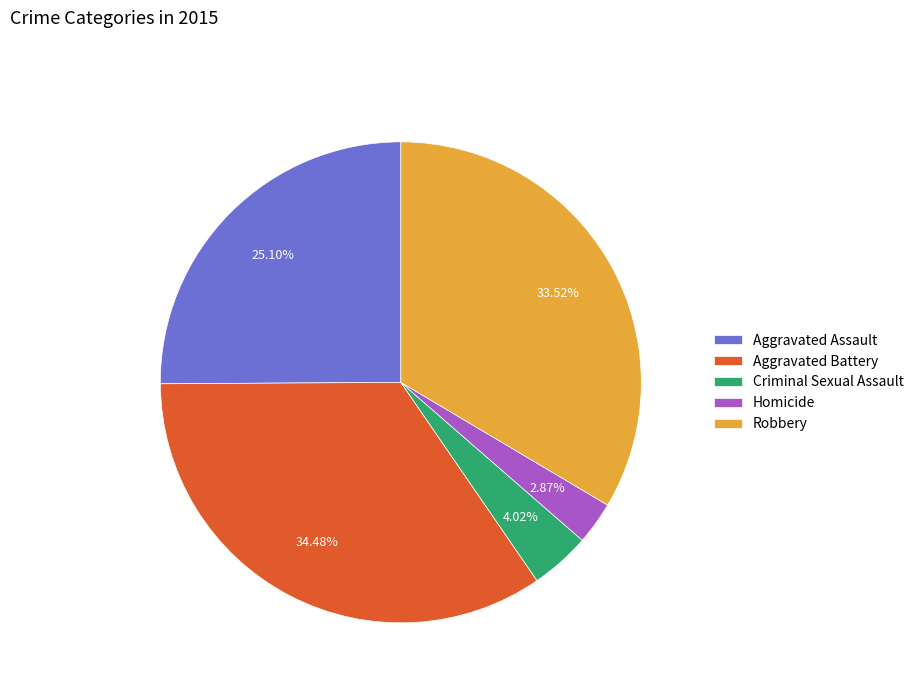

What percentage is the Criminal Sexual Assault slice, to the nearest percent?

4%